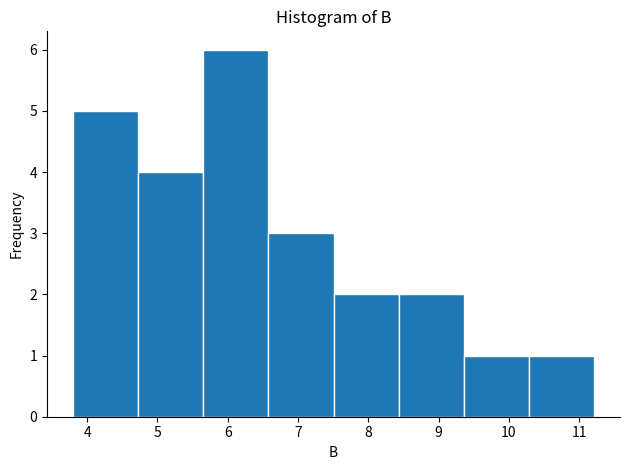

How tall is the bar that spans 9.4 to 10.3 on the x-axis? Neither the bar edges nor the heights are printed on the chart, so give them approximately, as read against the axes.

1